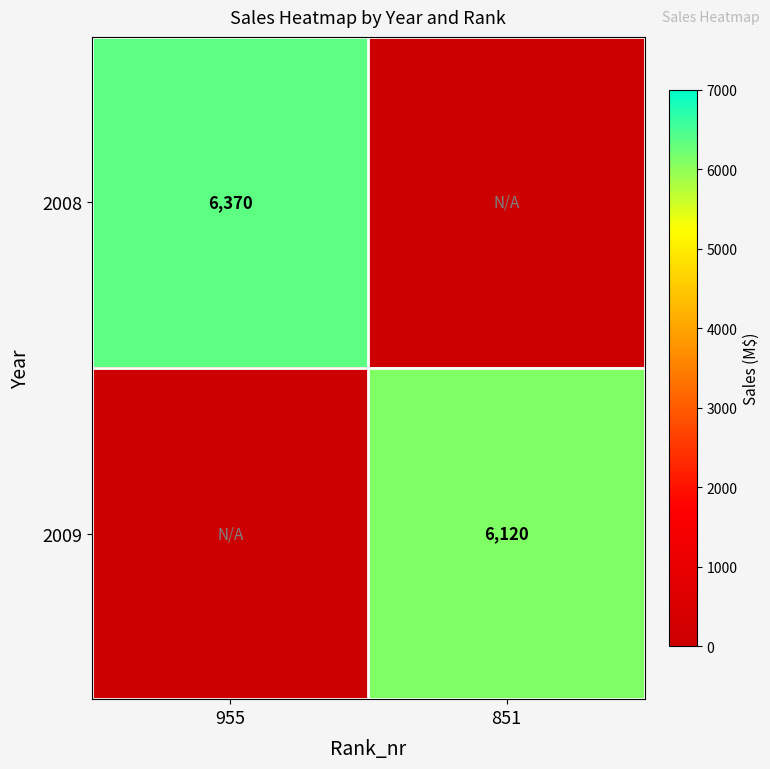

At which category is the sum across all series the highest?

955